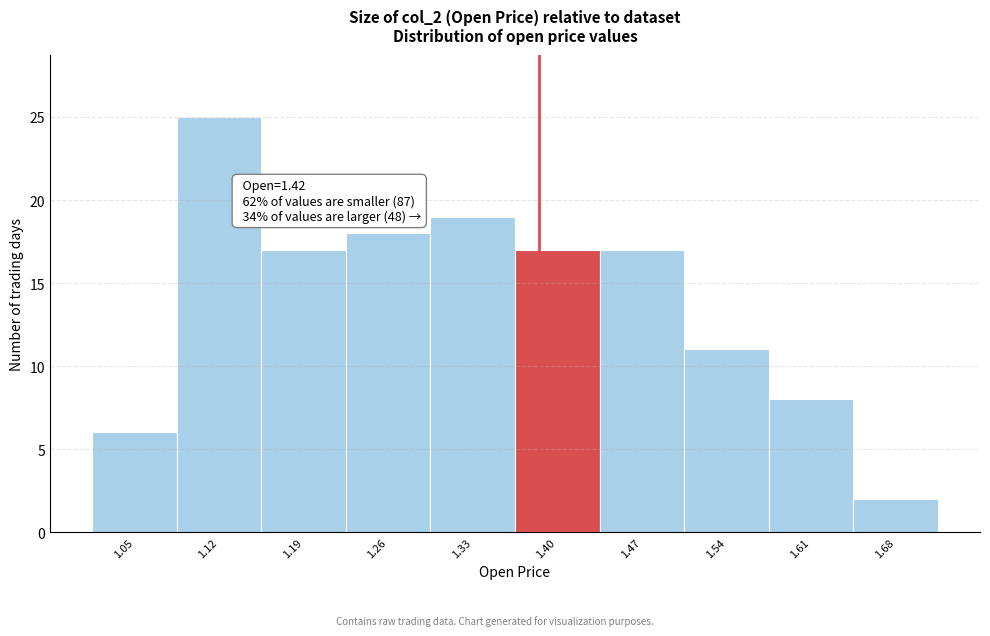

Reading left to right, transcribe all the data shown in this chart.

6	25	17	18	19	17	17	11	8	2